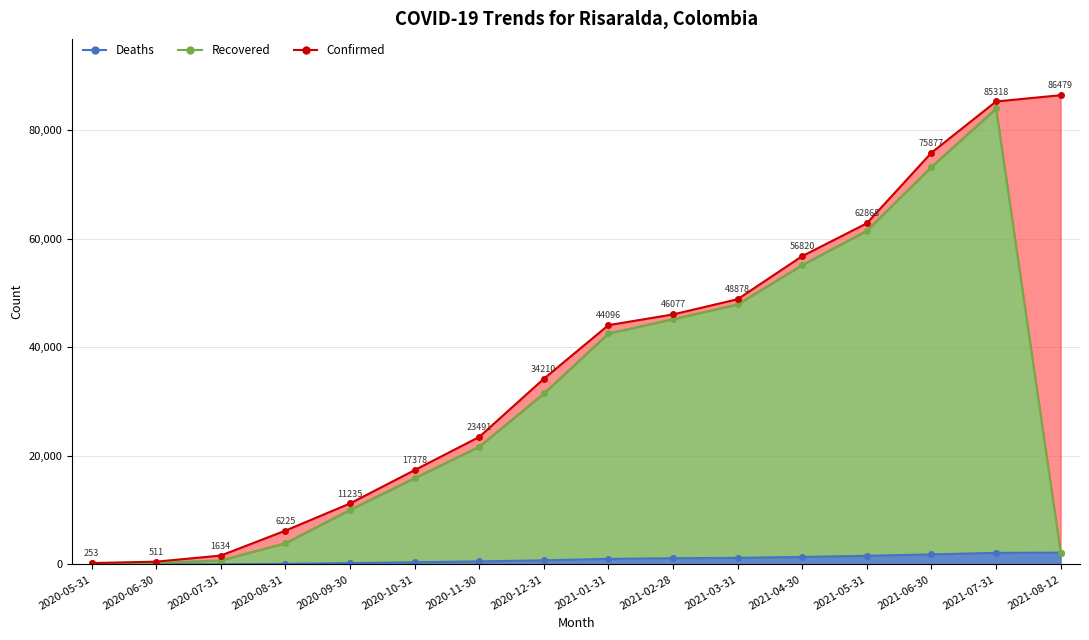

Reading left to right, list all the values displayed in this chart.

Deaths: 2020-05-31=8	2020-06-30=12	2020-07-31=27	2020-08-31=108	2020-09-30=247	2020-10-31=406	2020-11-30=559	2020-12-31=752	2021-01-31=1024	2021-02-28=1141	2021-03-31=1213	2021-04-30=1388	2021-05-31=1583	2021-06-30=1854	2021-07-31=2134	2021-08-12=2171
Recovered: 2020-05-31=216	2020-06-30=287	2020-07-31=748	2020-08-31=3923	2020-09-30=10067	2020-10-31=15921	2020-11-30=21709	2020-12-31=31511	2021-01-31=42576	2021-02-28=45217	2021-03-31=47931	2021-04-30=55192	2021-05-31=61520	2021-06-30=73273	2021-07-31=84033	2021-08-12=2171
Confirmed: 2020-05-31=253	2020-06-30=511	2020-07-31=1634	2020-08-31=6225	2020-09-30=11235	2020-10-31=17378	2020-11-30=23491	2020-12-31=34210	2021-01-31=44096	2021-02-28=46077	2021-03-31=48878	2021-04-30=56820	2021-05-31=62868	2021-06-30=75877	2021-07-31=85318	2021-08-12=86479